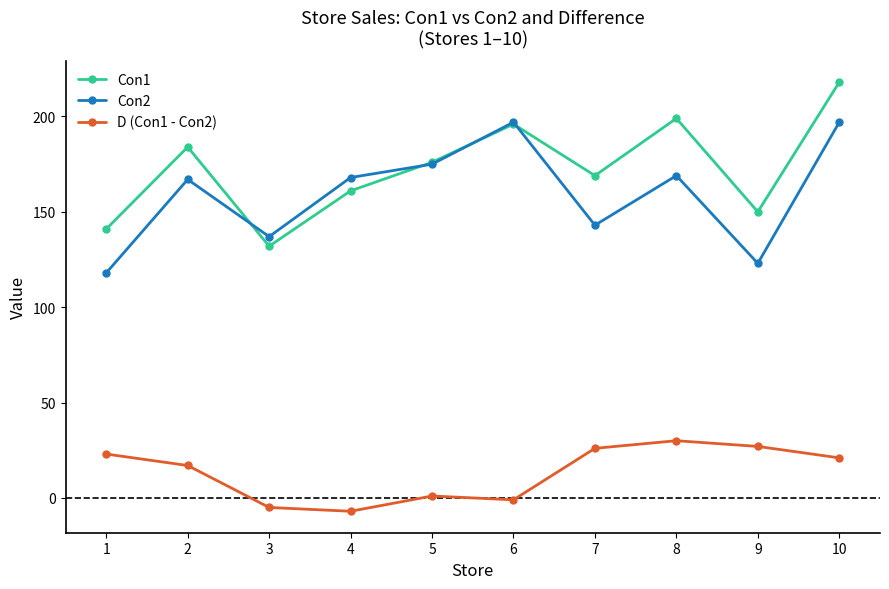

At which category does the chart reach its peak across all series?

10